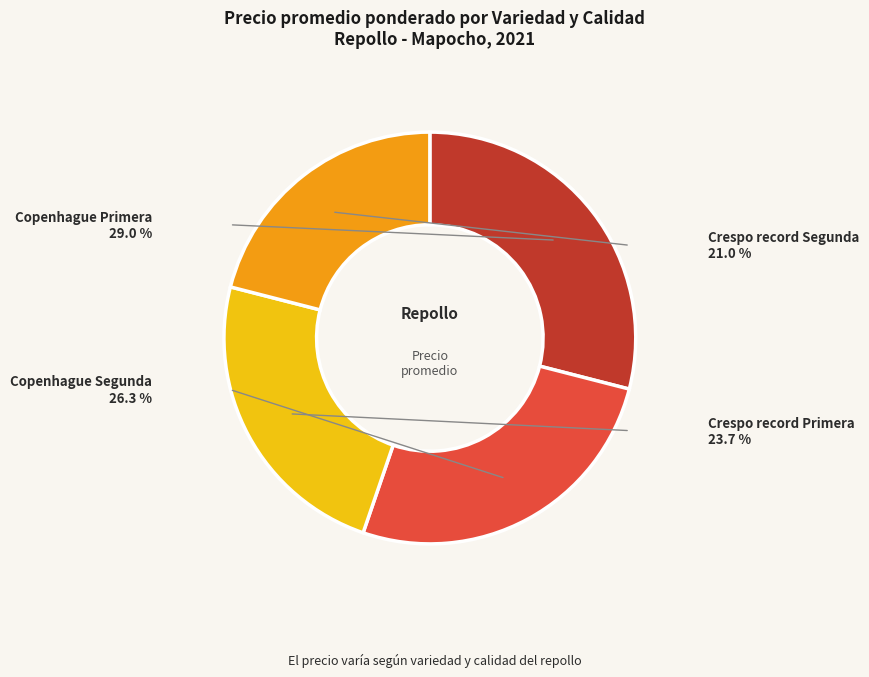

Does Copenhague Primera account for over 50% of the chart?

No